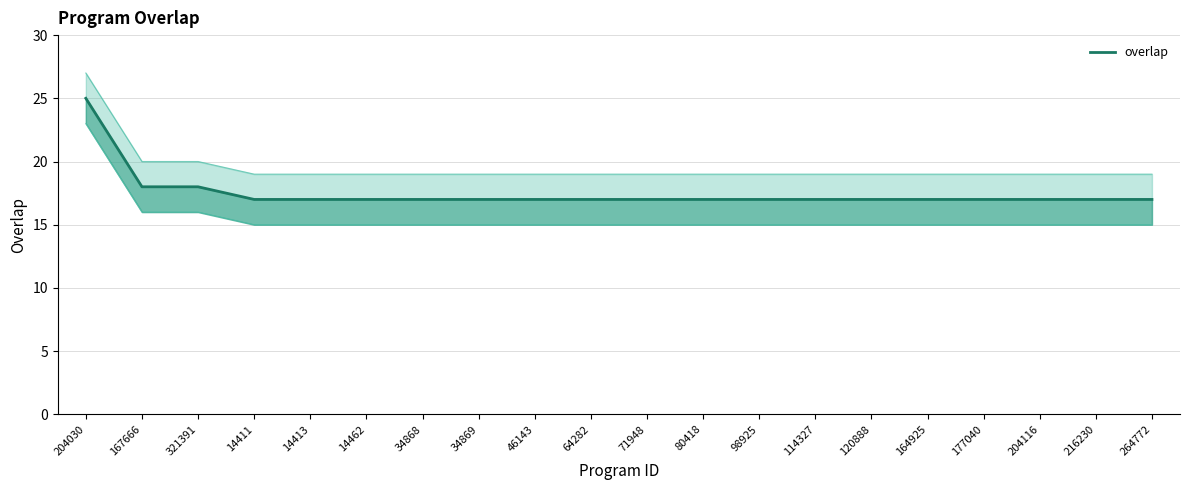

Read the value at 120888.

17